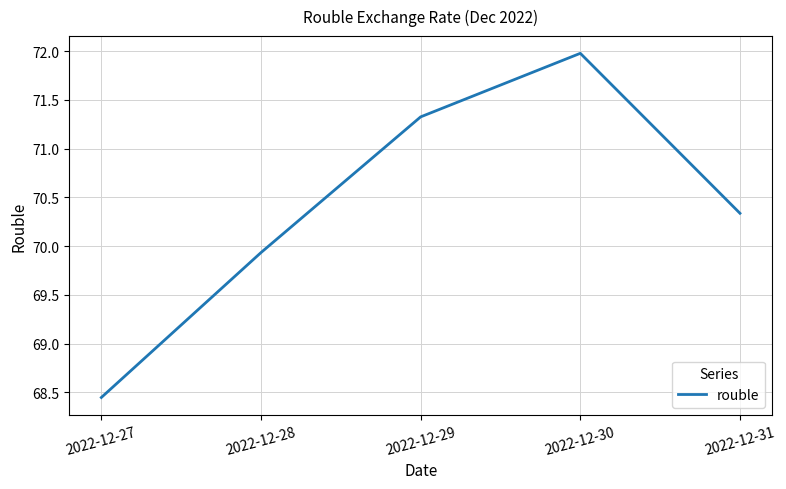

Is this an area chart (filled region under the line)?

No